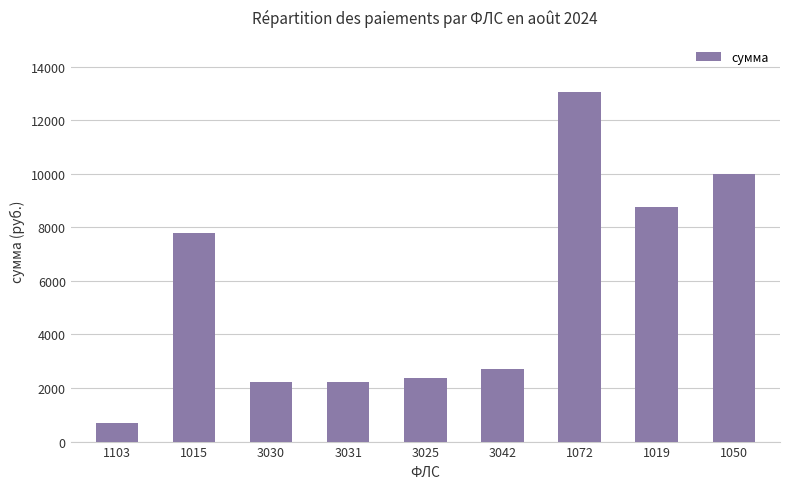

What is the greatest value displayed?

13037.0